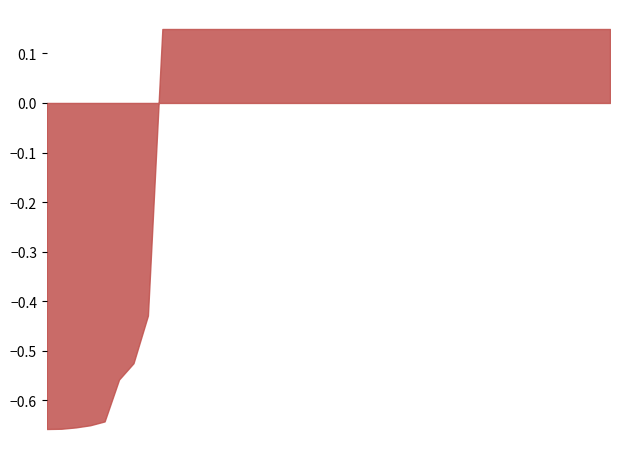

Between 14 and 21, which is larger?

14